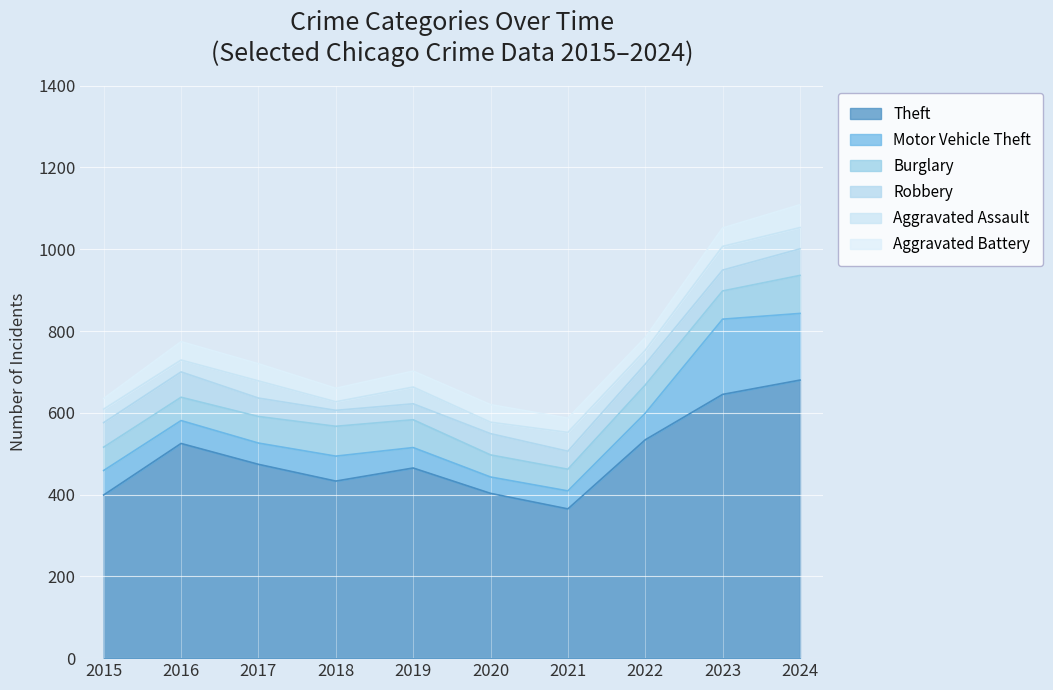

What is the highest value of the Motor Vehicle Theft series?

184